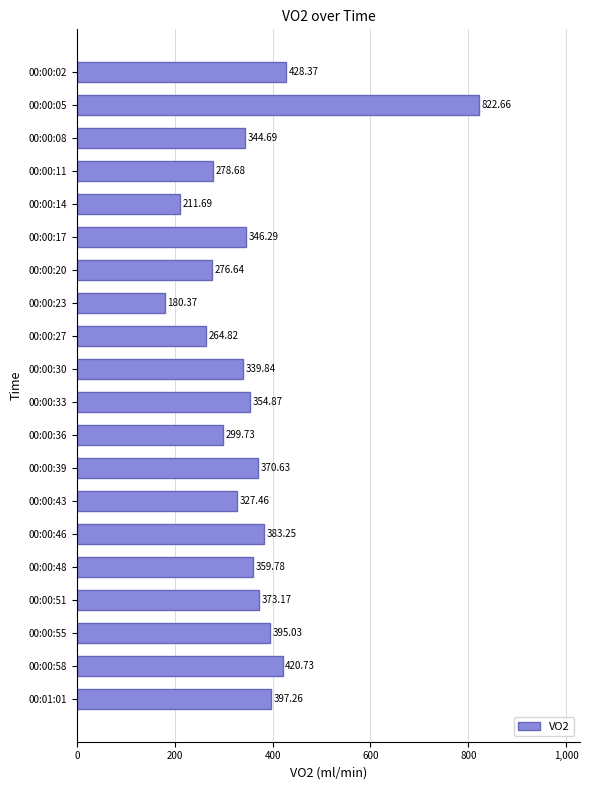

What is the difference between the maximum and minimum values?

642.3